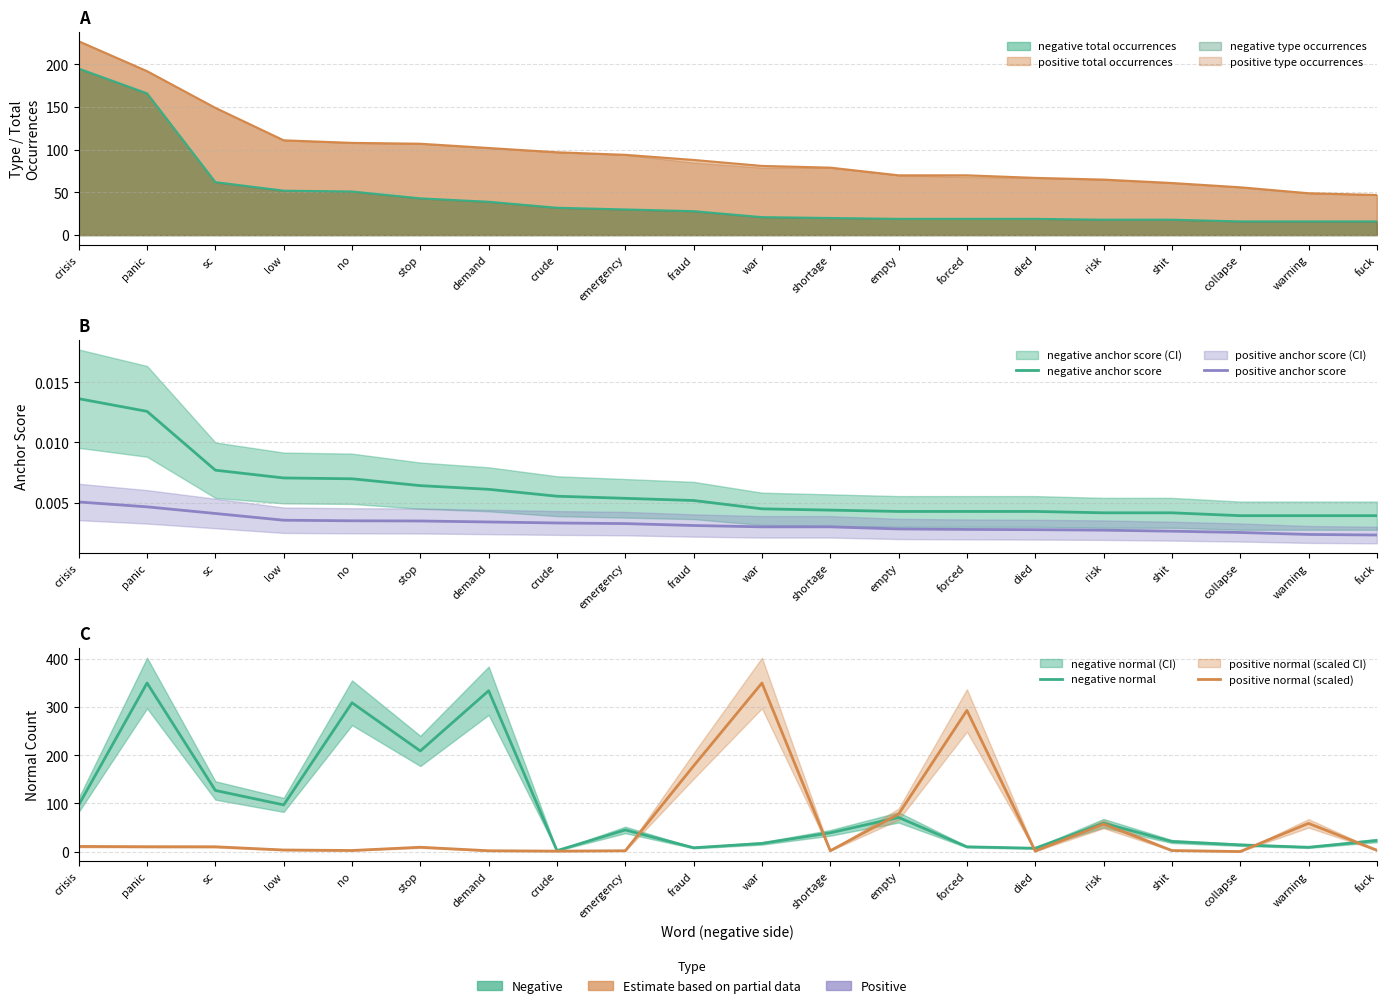

Reading left to right, list all the values displayed in this chart.

negative anchor score: 0.0	0.0	0.0	0.0	0.0	0.0	0.0	0.0	0.0	0.0	0.0	0.0	0.0	0.0	0.0	0.0	0.0	0.0	0.0	0.0
positive anchor score: 0.0	0.0	0.0	0.0	0.0	0.0	0.0	0.0	0.0	0.0	0.0	0.0	0.0	0.0	0.0	0.0	0.0	0.0	0.0	0.0
negative normal: 97.0	350.0	127.0	97.0	309.0	209.0	334.0	2.0	45.0	8.0	17.0	39.0	71.0	10.0	7.0	59.0	21.0	14.0	9.0	23.0
positive normal (scaled): 10.7	10.2	10.1	3.4	2.3	9.1	1.8	1.0	1.8	178.0	350.0	1.9	77.8	293.1	1.0	57.1	2.3	0.2	58.7	2.9